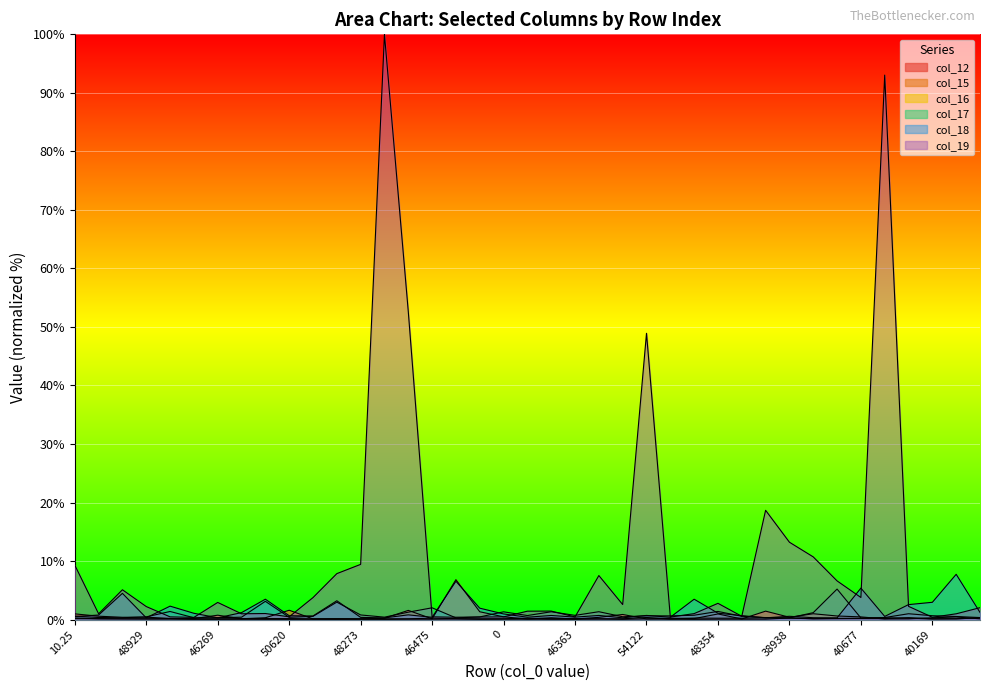

True or false: col_19 has a value of 83.6 at 54122.

False